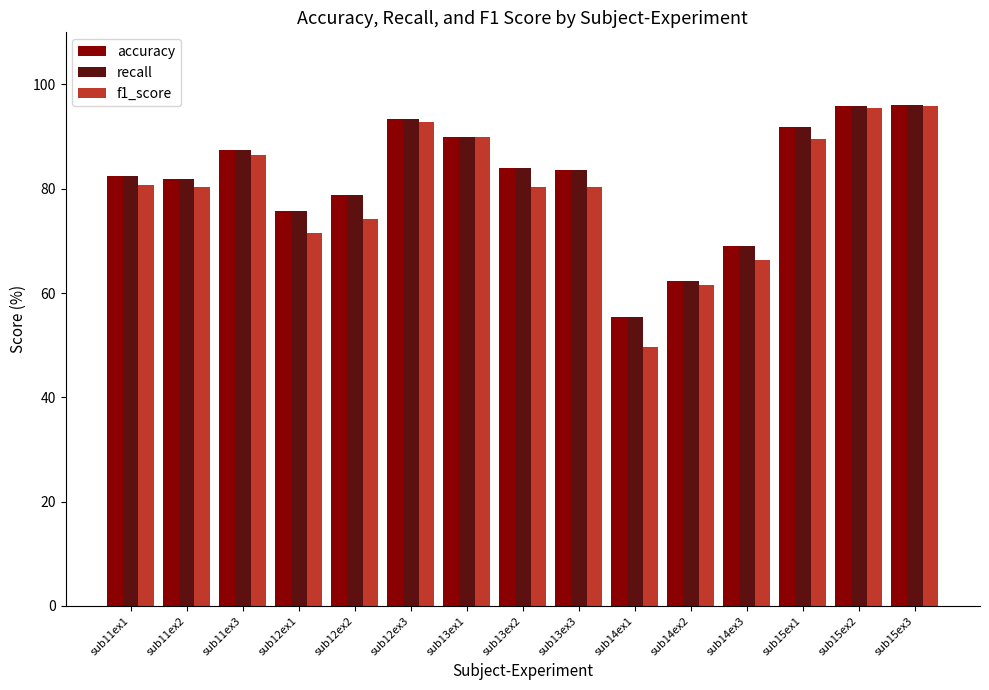

What are all the series names shown in the legend?

accuracy, recall, f1_score